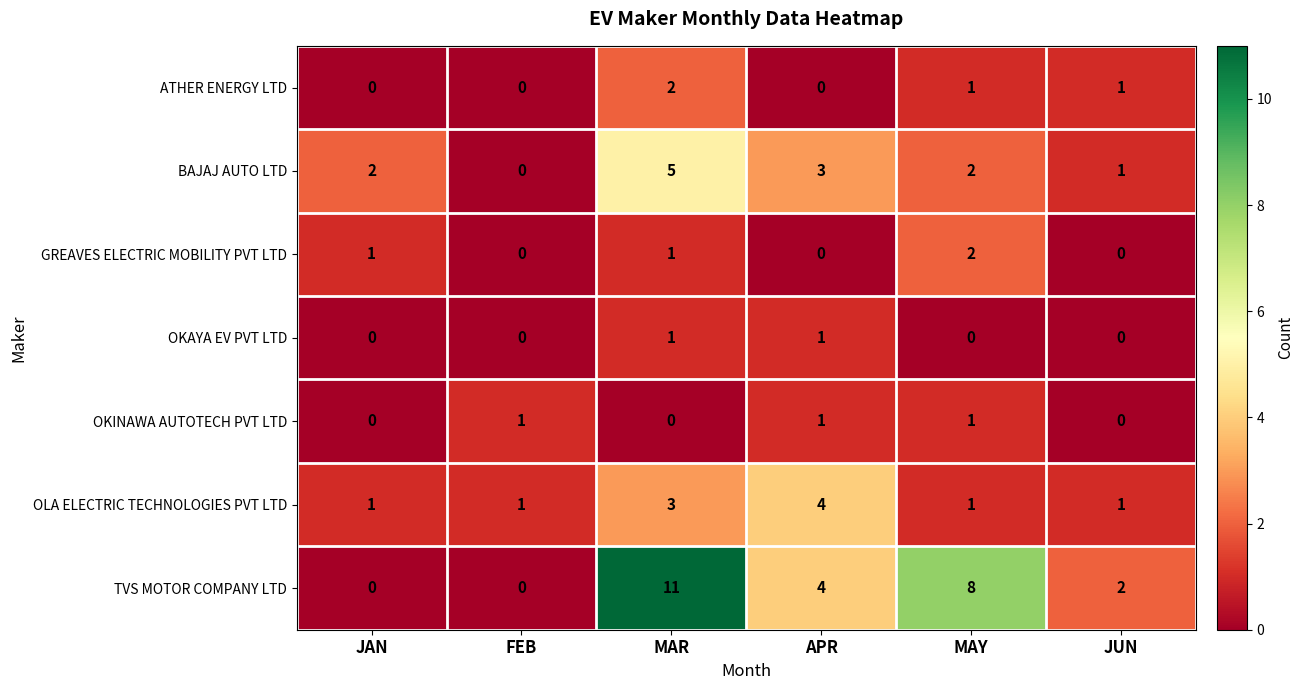

What is the maximum value shown in the chart?

11